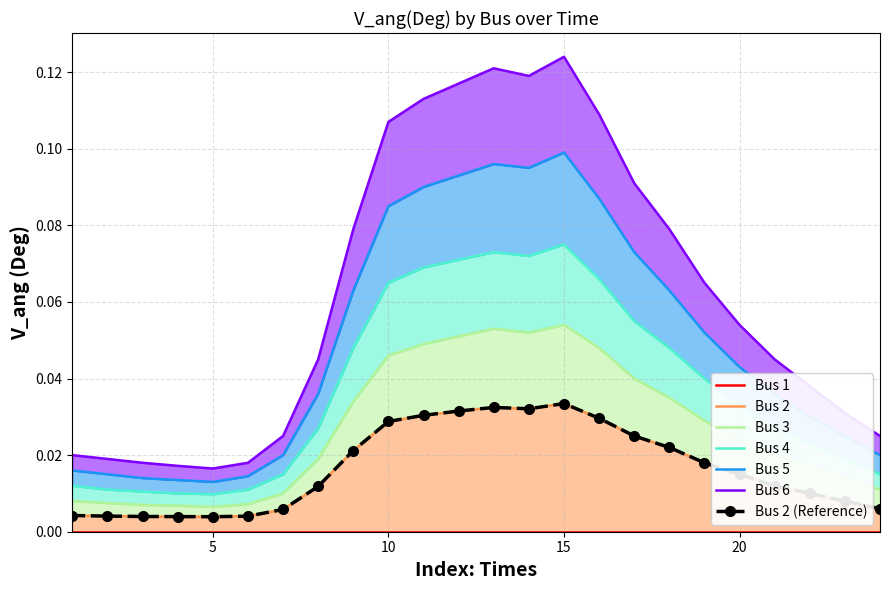

List the series in order of their overall mean, highest first.

Bus 6, Bus 5, Bus 4, Bus 3, Bus 2